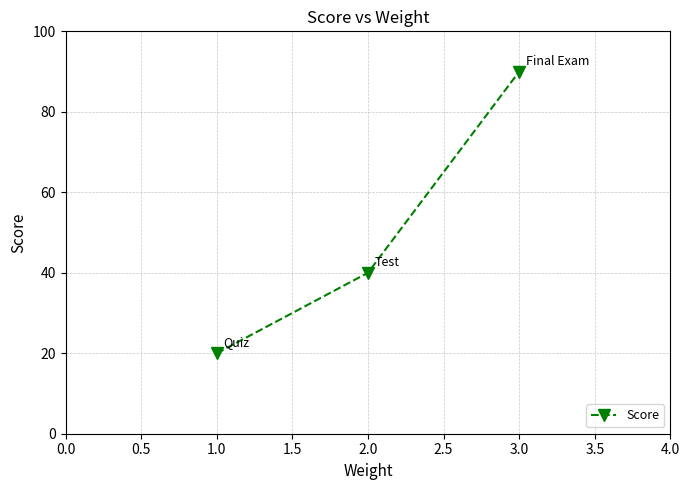

What position from the right is 1.0?

3